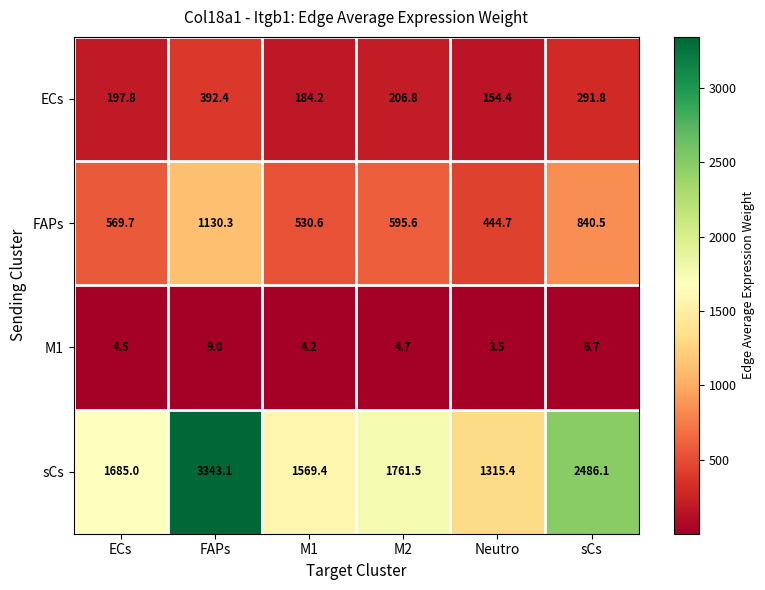

What is the difference between the FAPs values at Neutro and M1?

85.9